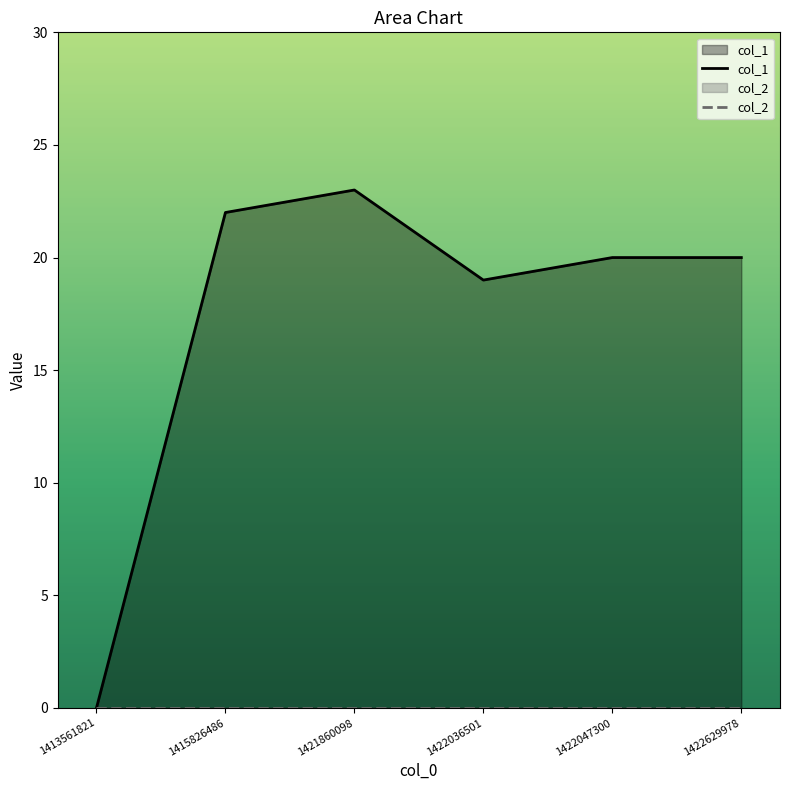

The chart shows a value of 20 at 1422047300. True or false?

True